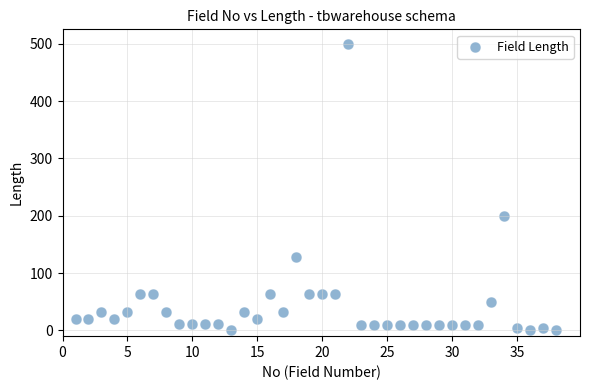

What is the range of X values (max minus min)?

37